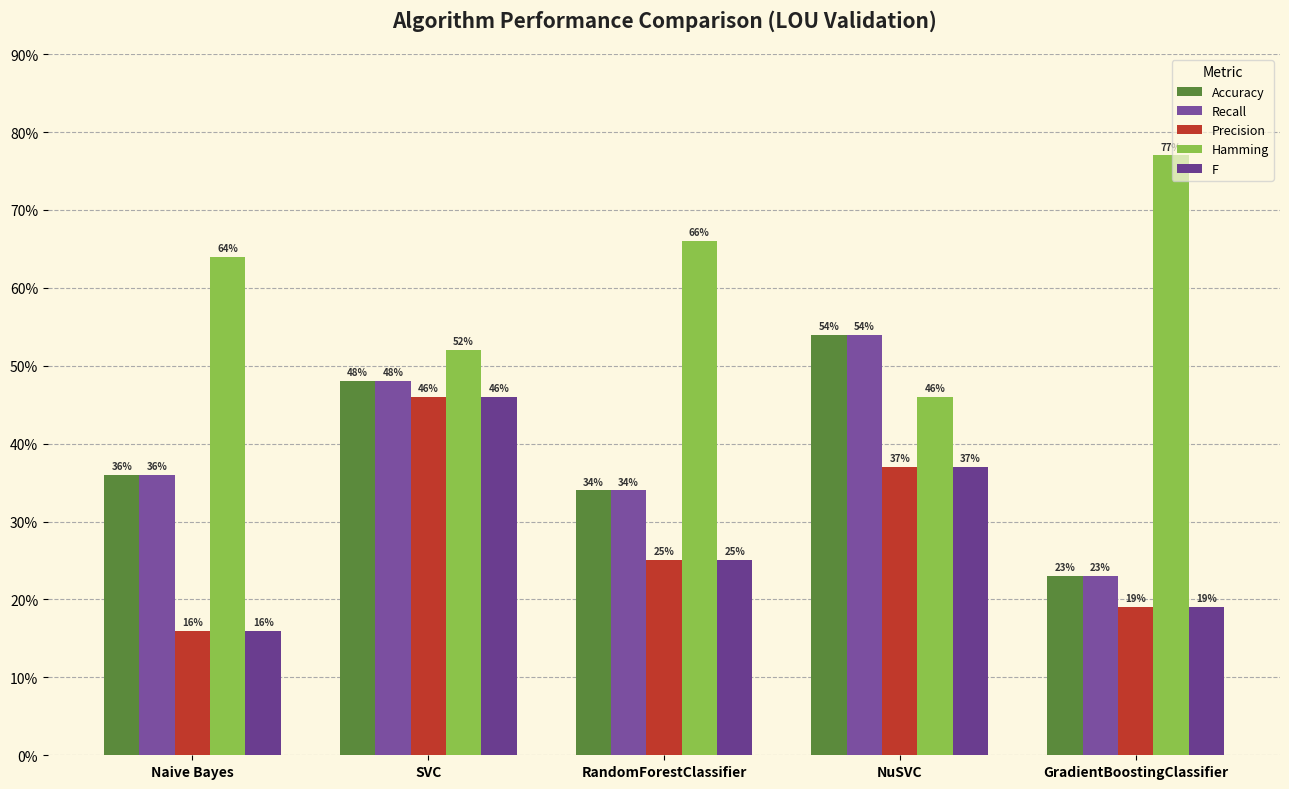

What is the difference between the Precision values at NuSVC and RandomForestClassifier?

0.1